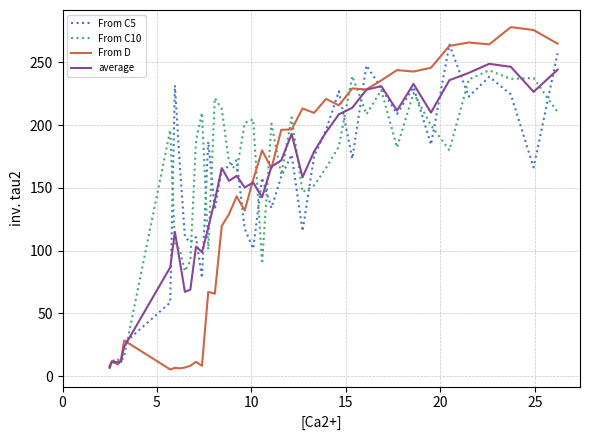

What is the maximum value for From C10?

243.7